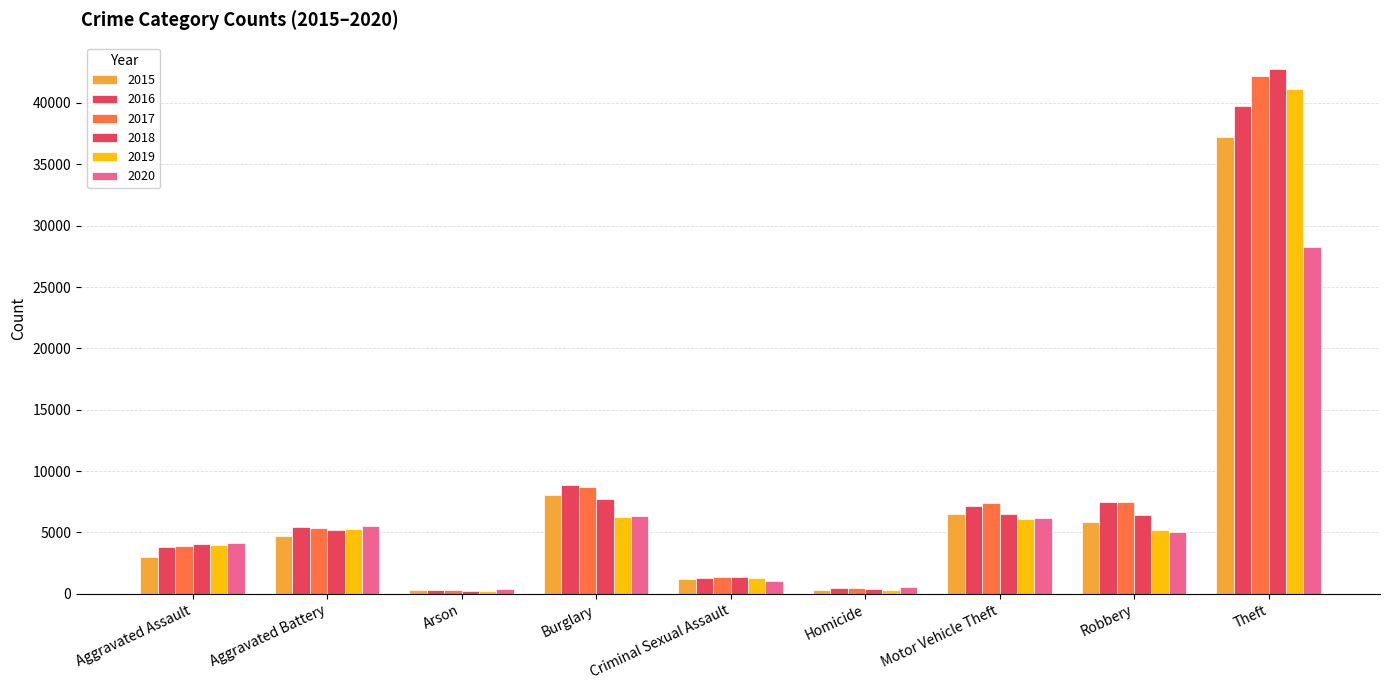

At which category is the sum across all series the highest?

Theft